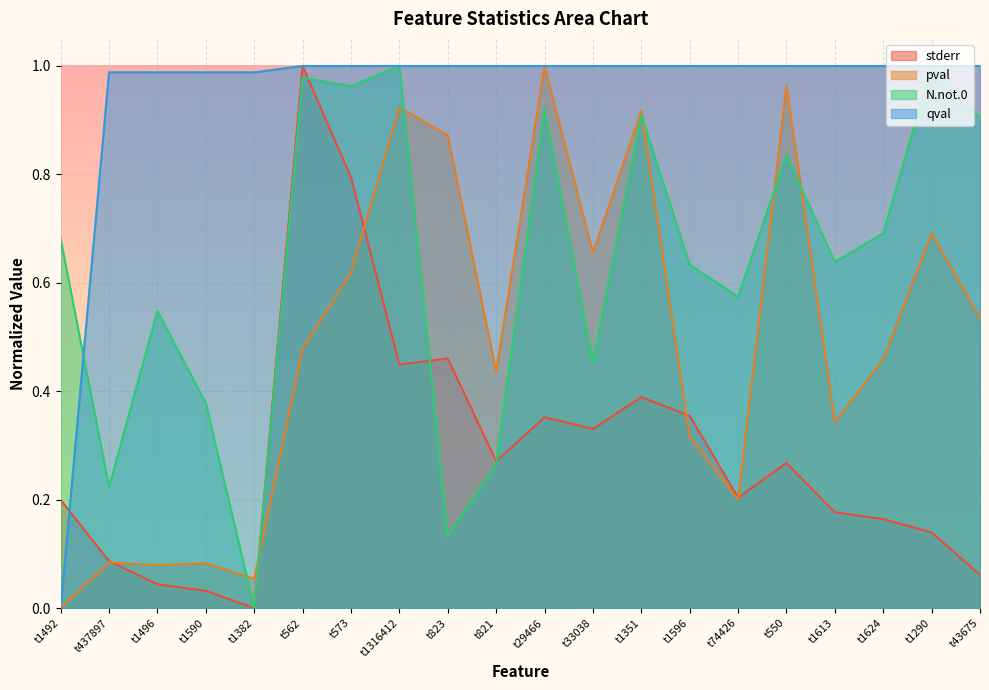

What position from the left is t1492?

1